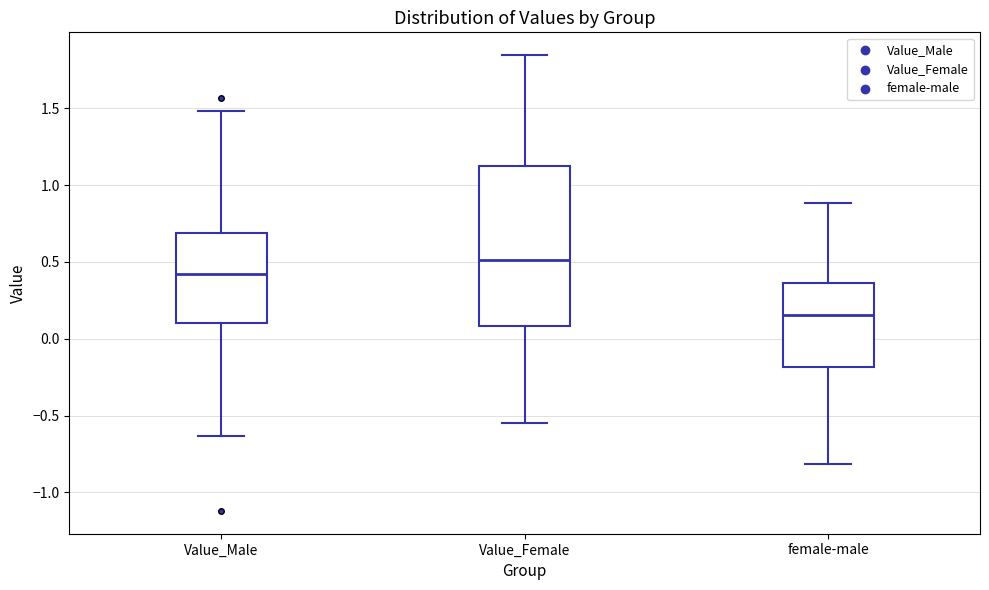

Comparing the boxes themselves (not the whiskers), which one is the tallest?

Value_Female